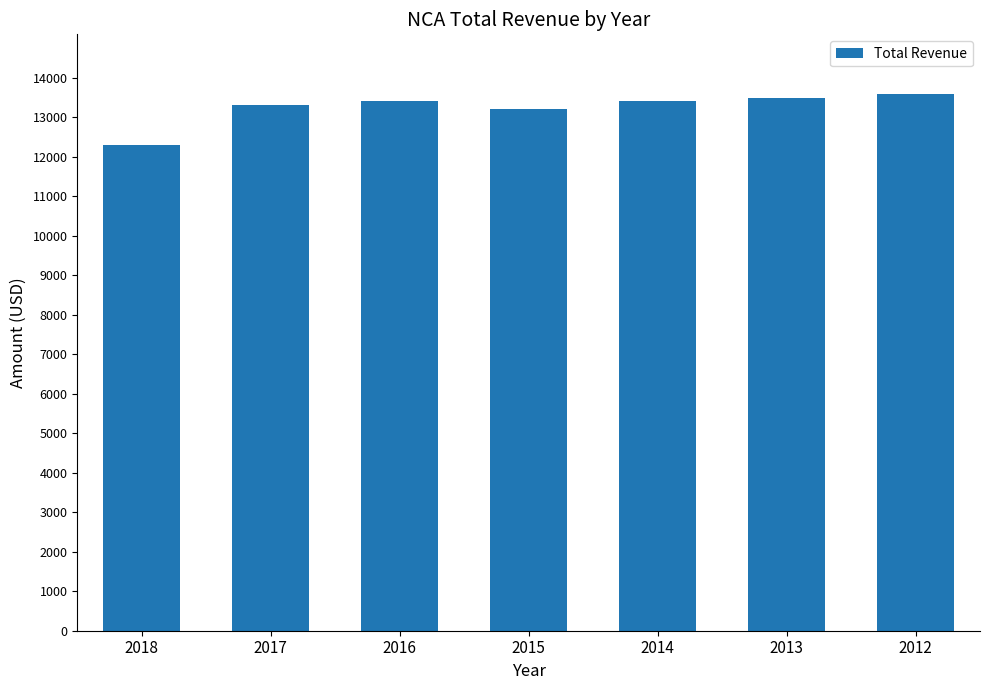

What is the ratio of the value at 2018 to the value at 2015?

0.9